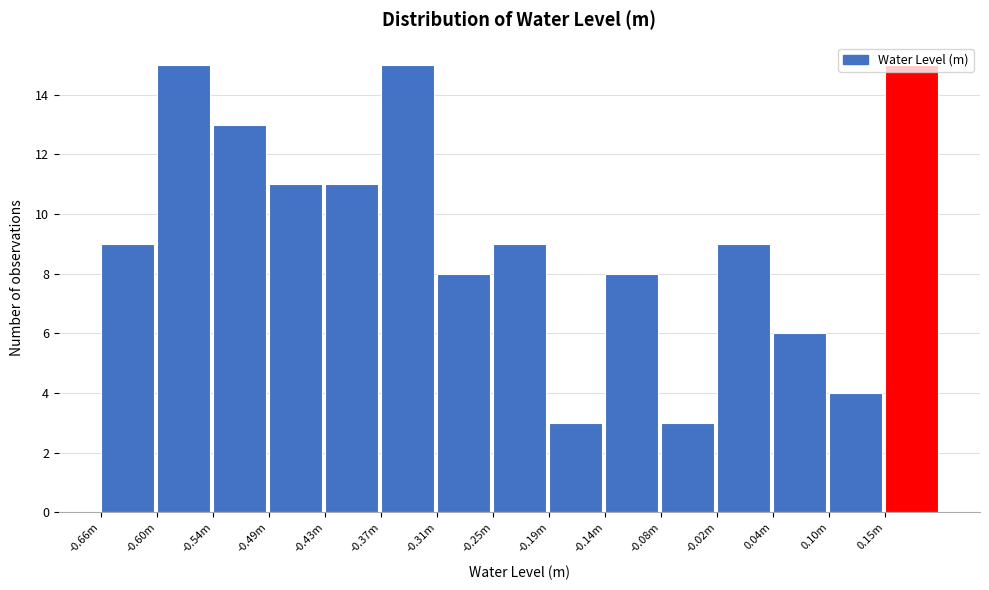

What is the label of the 8th bar from the right?

-0.25m